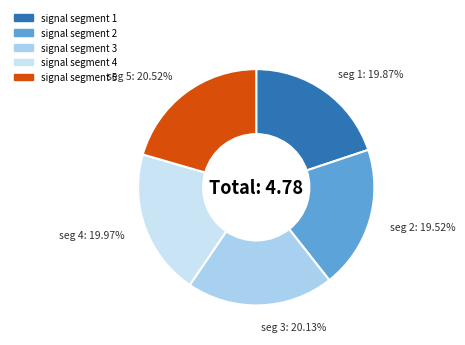

The signal segment 5 slice represents 26% of the pie. True or false?

False